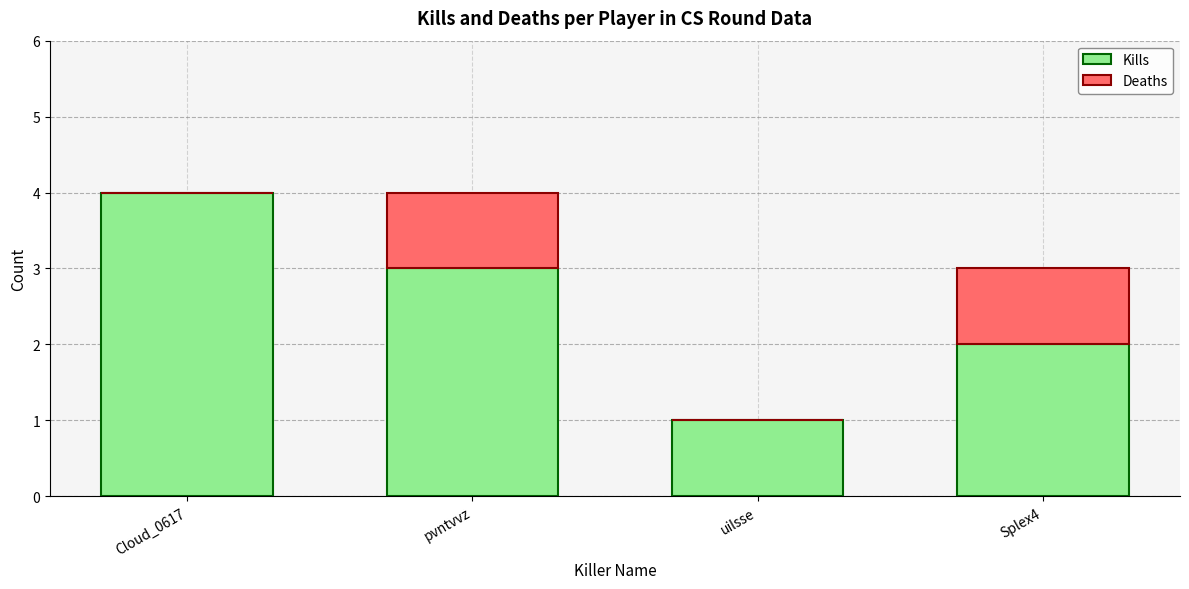

Reading right to left, transcribe the values for Kills.

Splex4=2	uilsse=1	pvntvvz=3	Cloud_0617=4